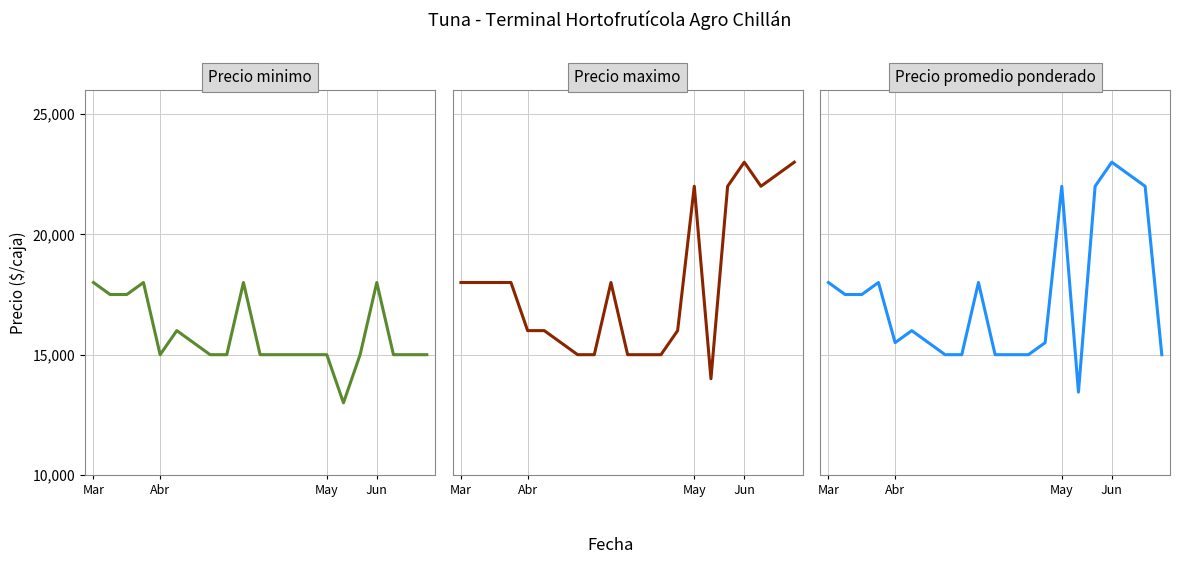

True or false: Precio maximo and Precio promedio ponderado intersect in this chart.

True